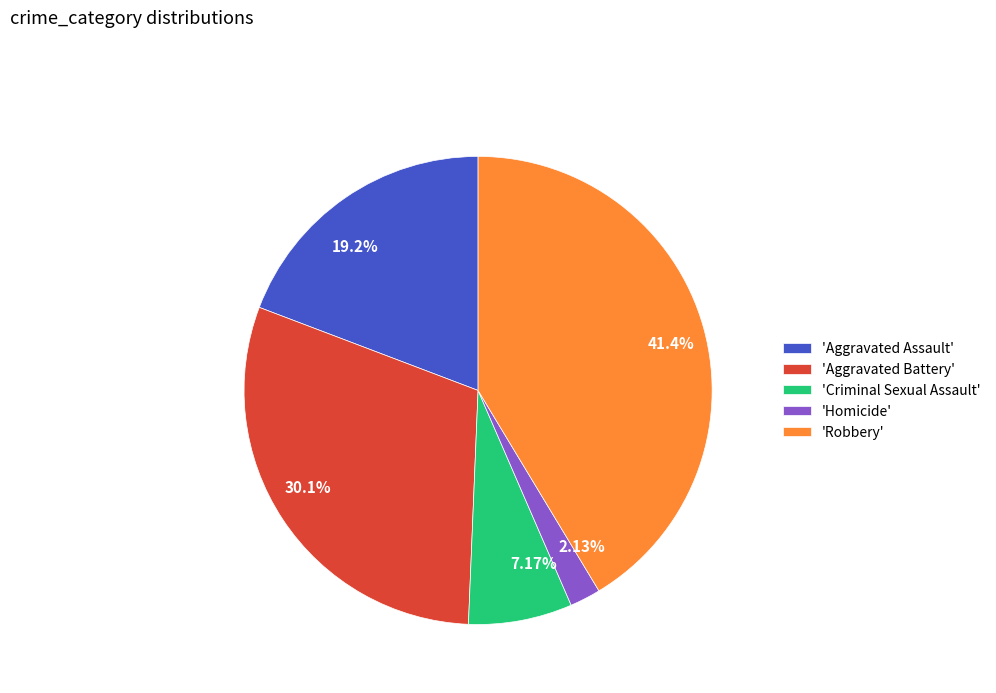

What is the ratio of the value at 30.1% to the value at 2.13%?

14.1